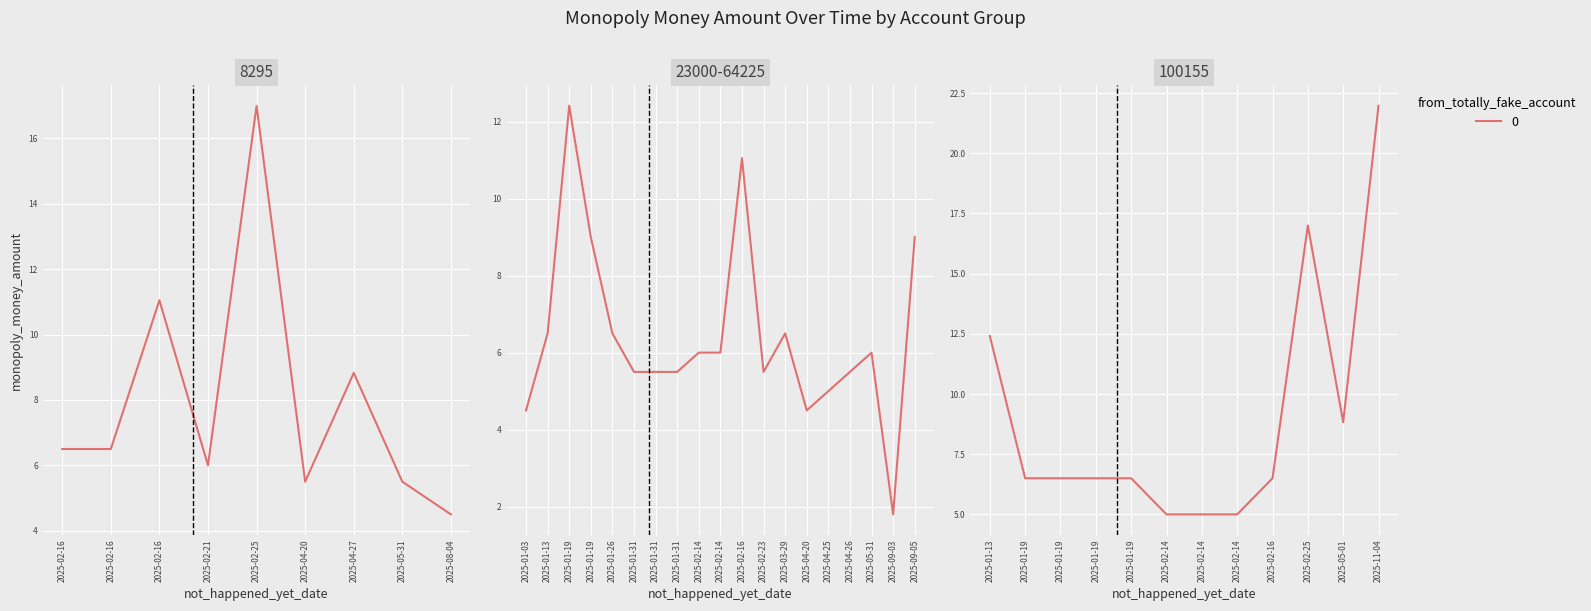

What is the average value?

7.5